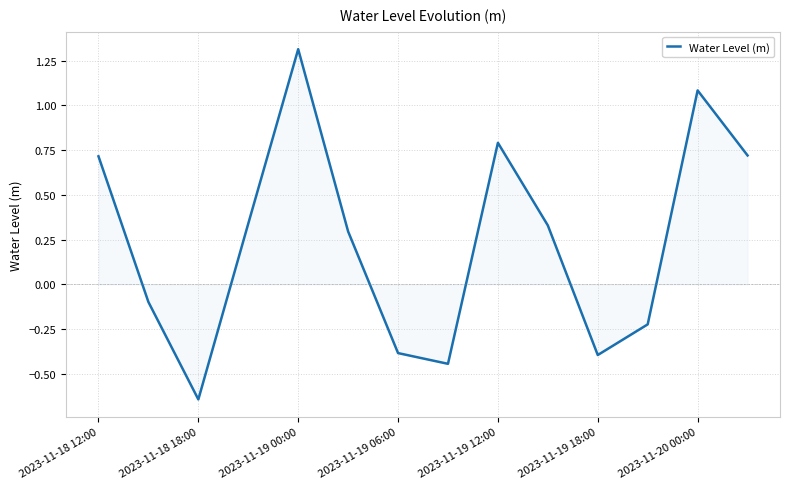

What is the maximum value shown in the chart?

1.3